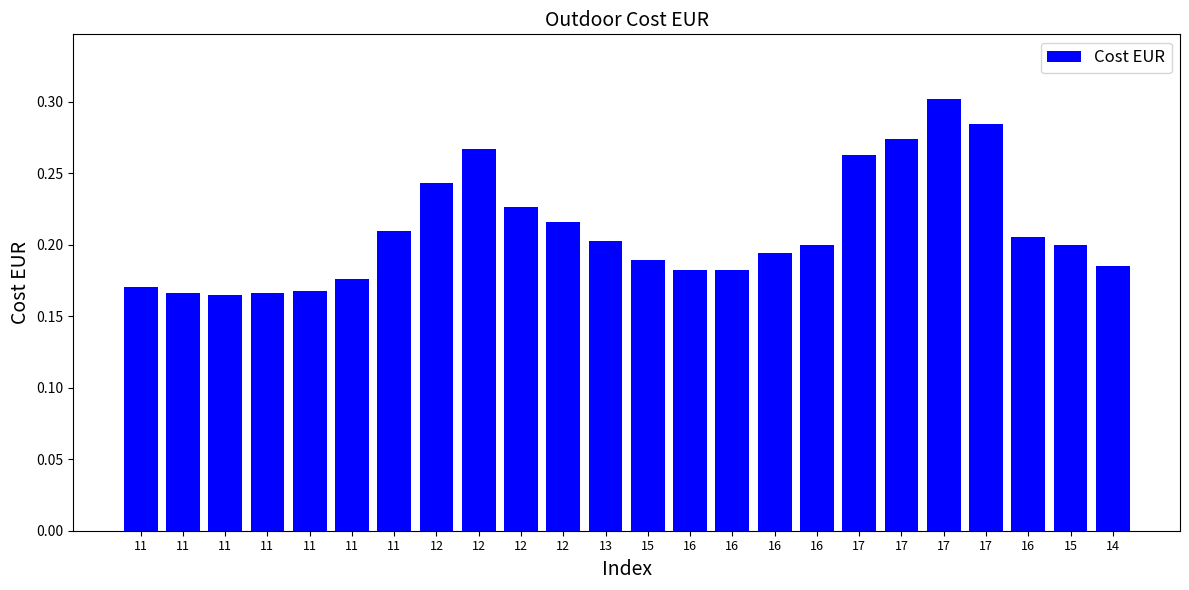

Are the bars horizontal?

No